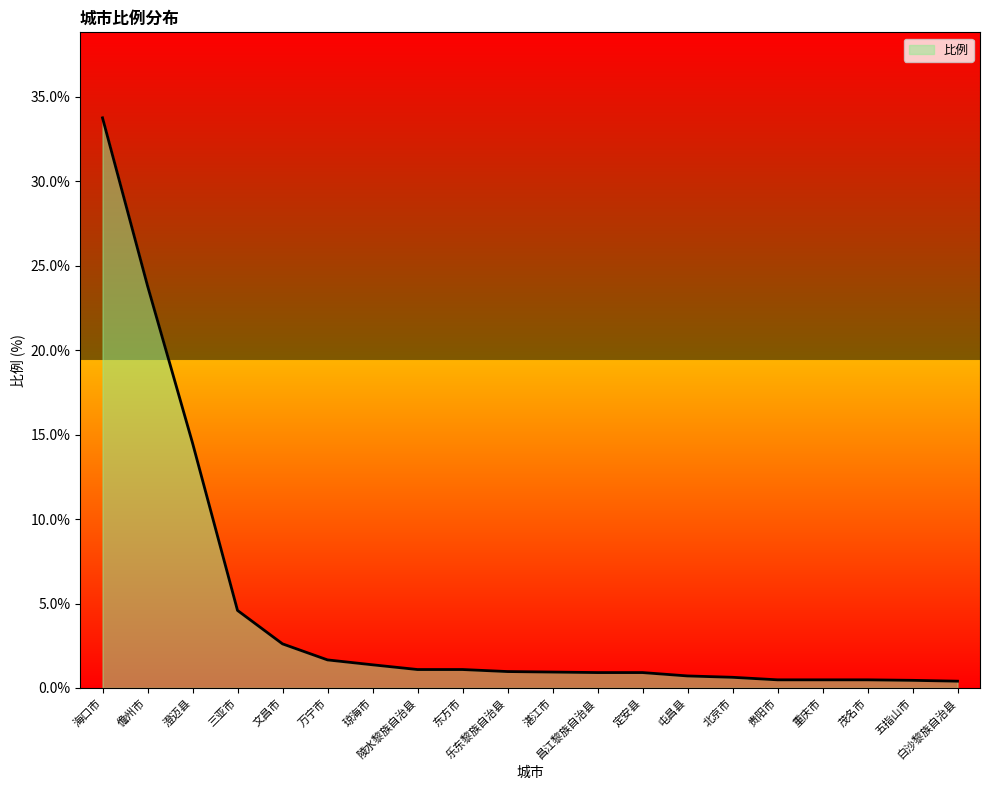

What is the difference between the maximum and minimum values?

33.4